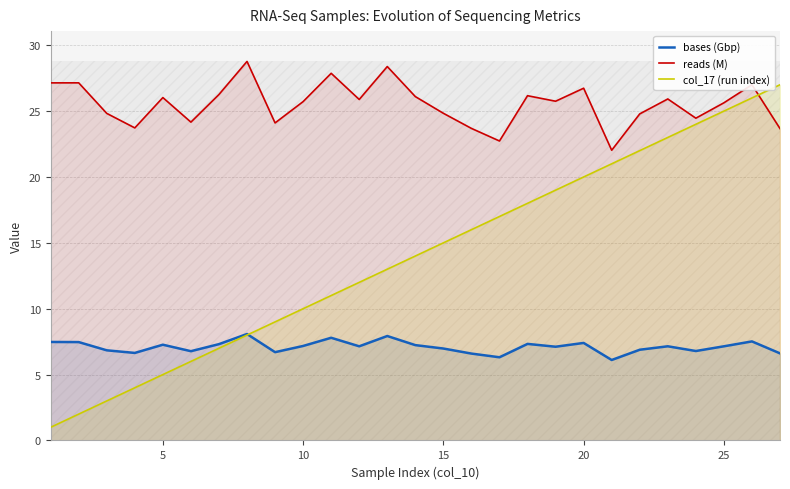

List the series in order of their peak value, highest first.

reads (M), col_17 (run index), bases (Gbp)